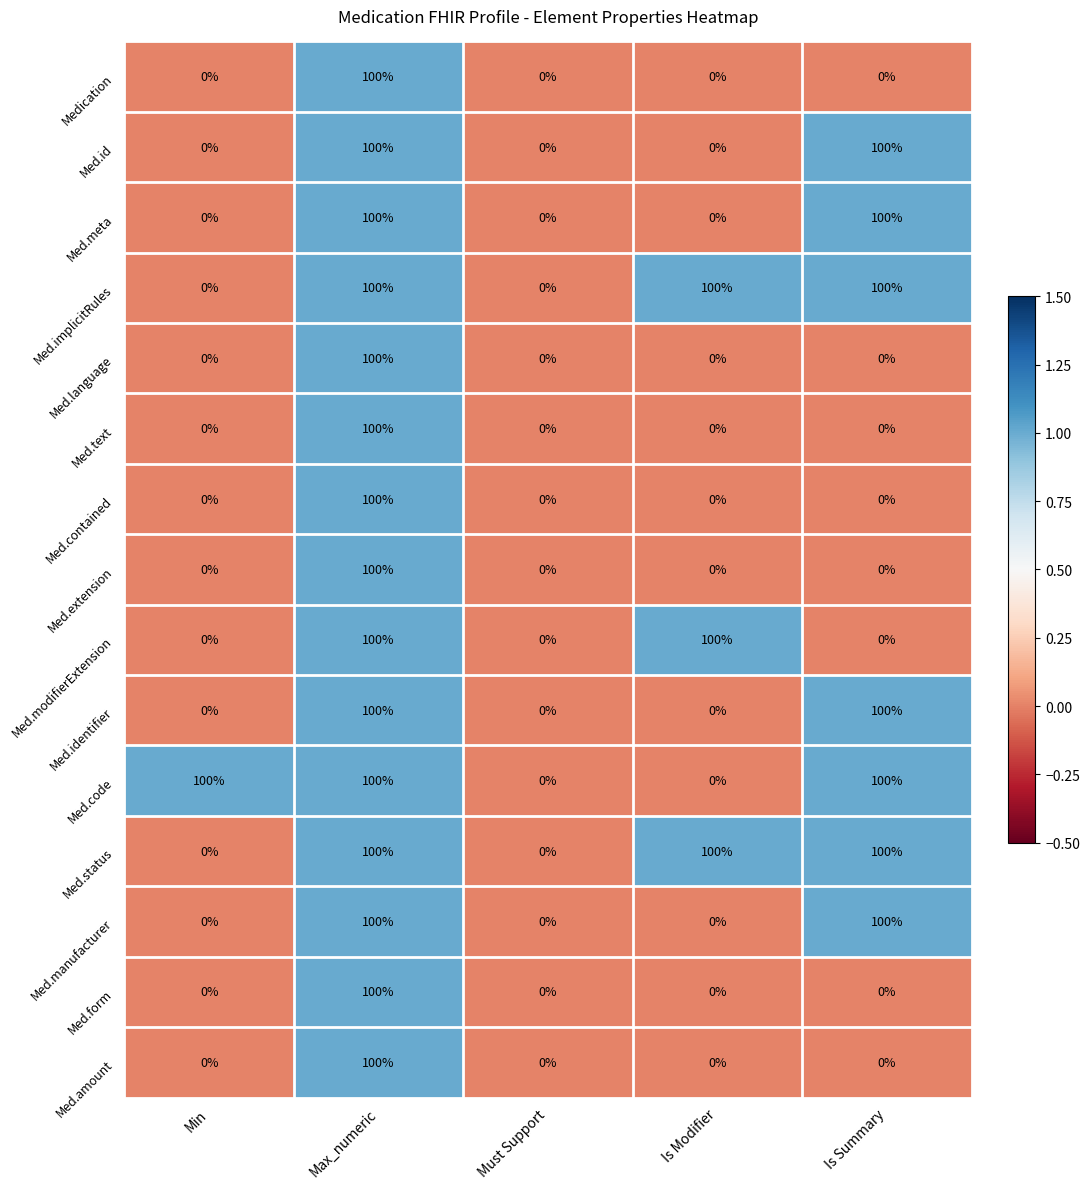

What is the difference between the maximum and second lowest values in the Med.modifierExtension series?

100